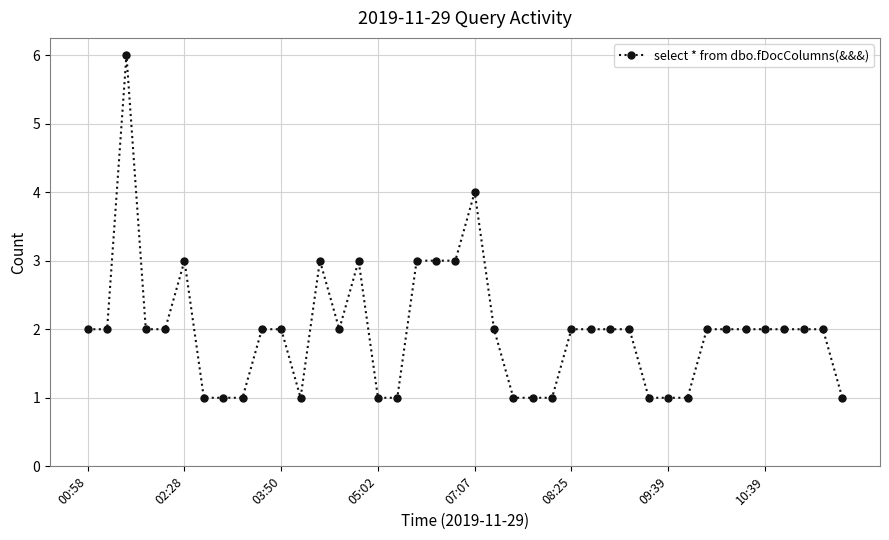

What is the difference between the maximum and second lowest values?

5